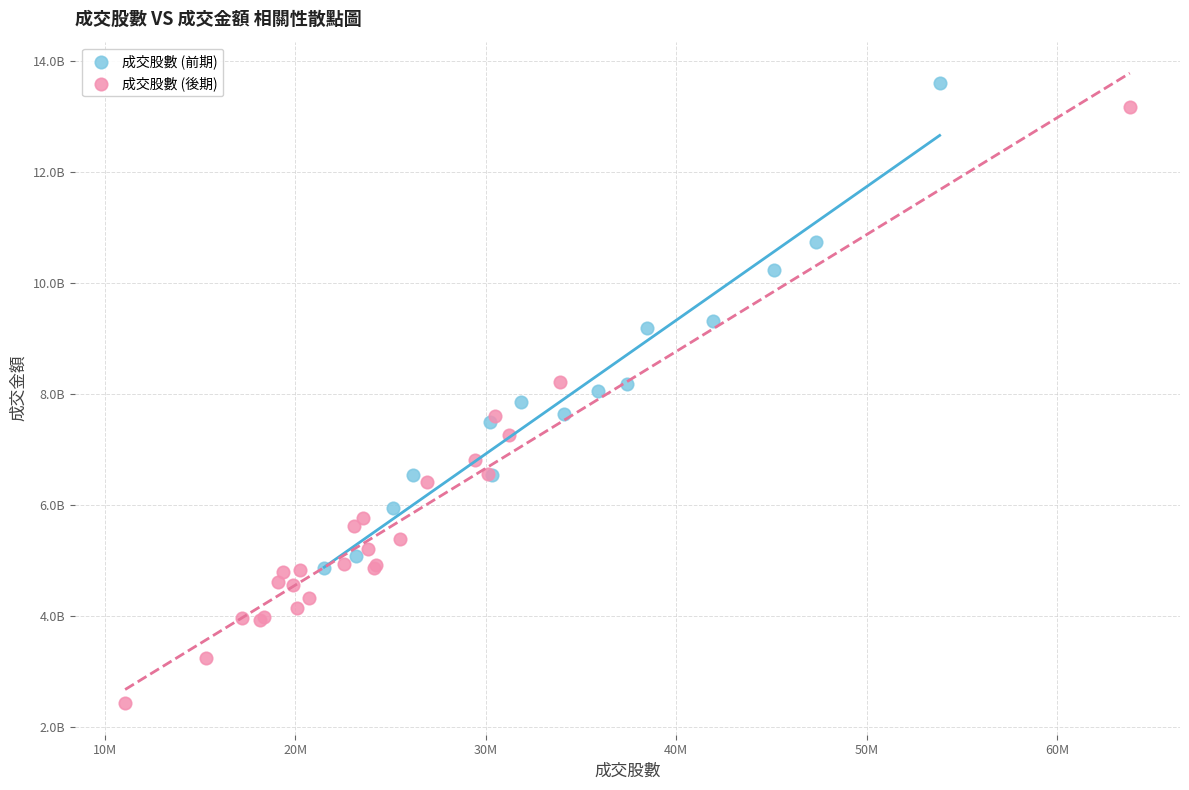

What are all the series names shown in the legend?

成交股數 (前期), 成交股數 (後期)